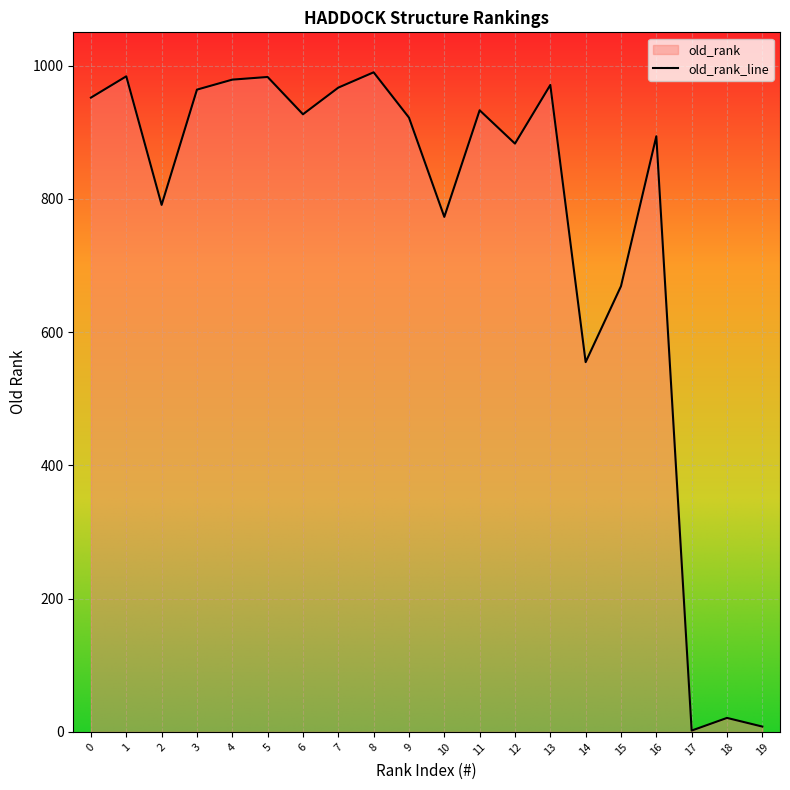

How many categories are shown in the chart?

20